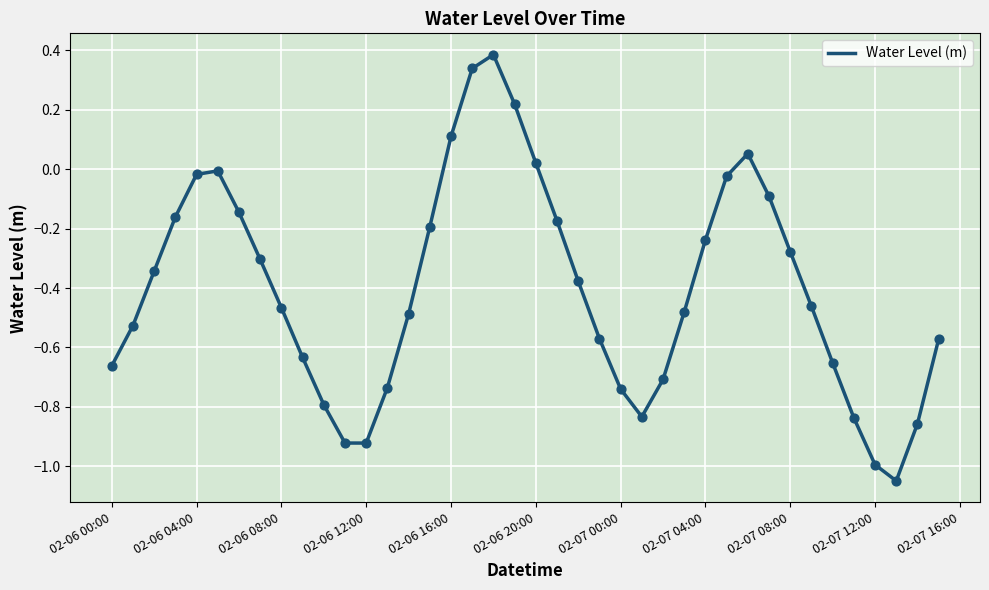

What is the greatest value displayed?

0.4